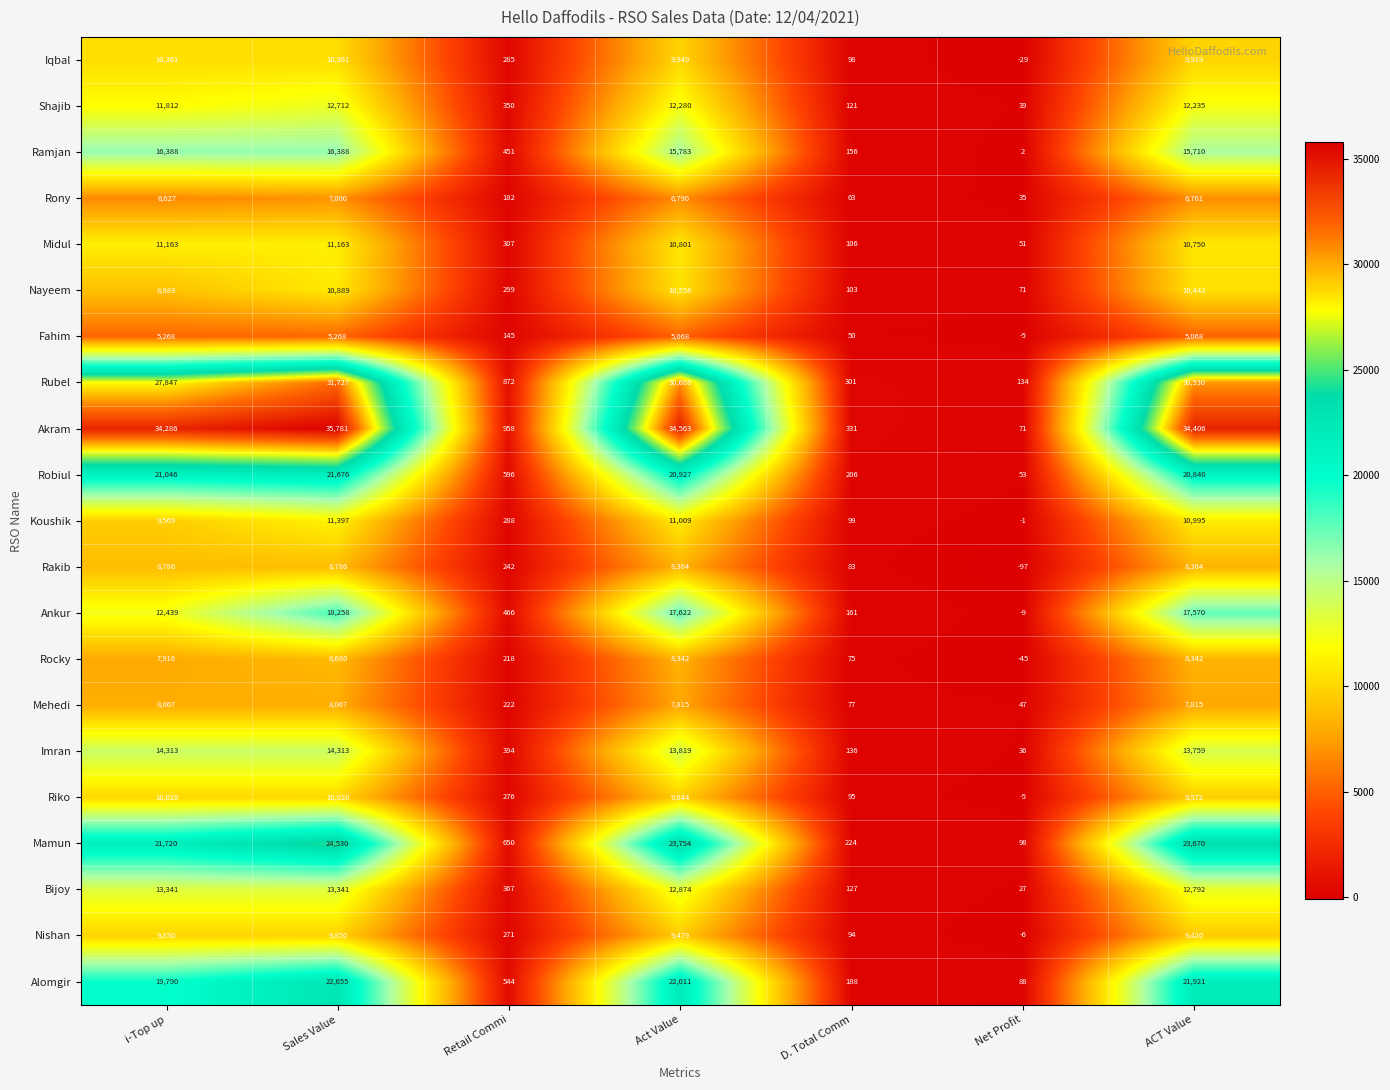

At which label does Riko first exceed 9572?

i-Top up